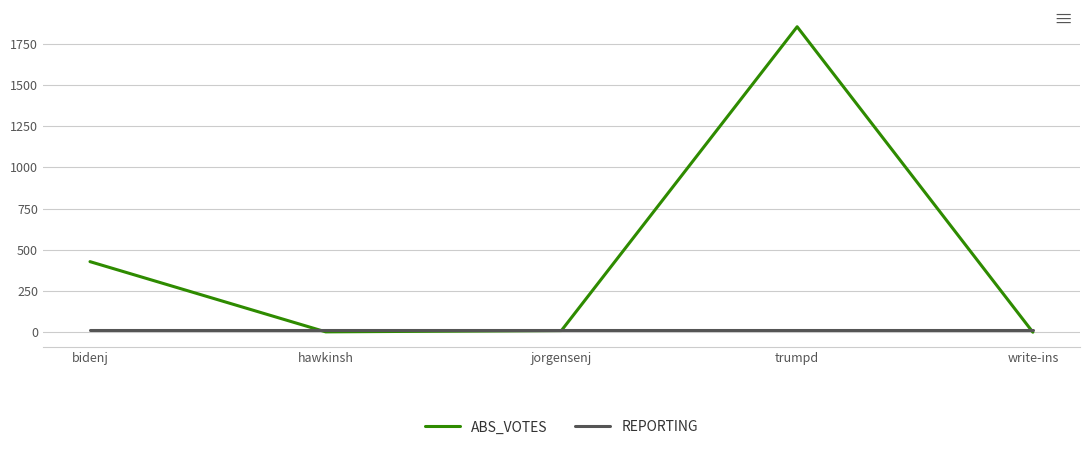

Rank the series by their maximum value, from highest to lowest.

ABS_VOTES, REPORTING